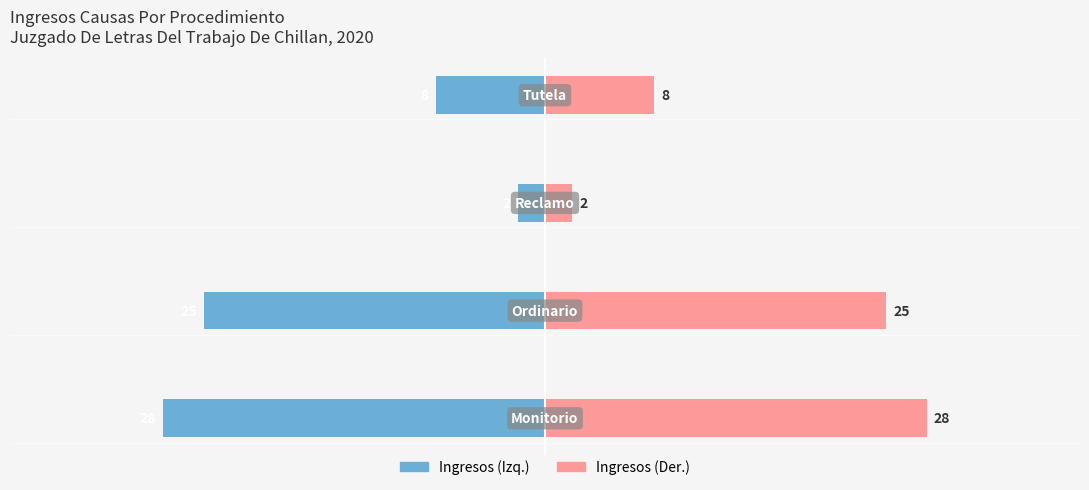

What is the difference between the highest and lowest values at −40?

56